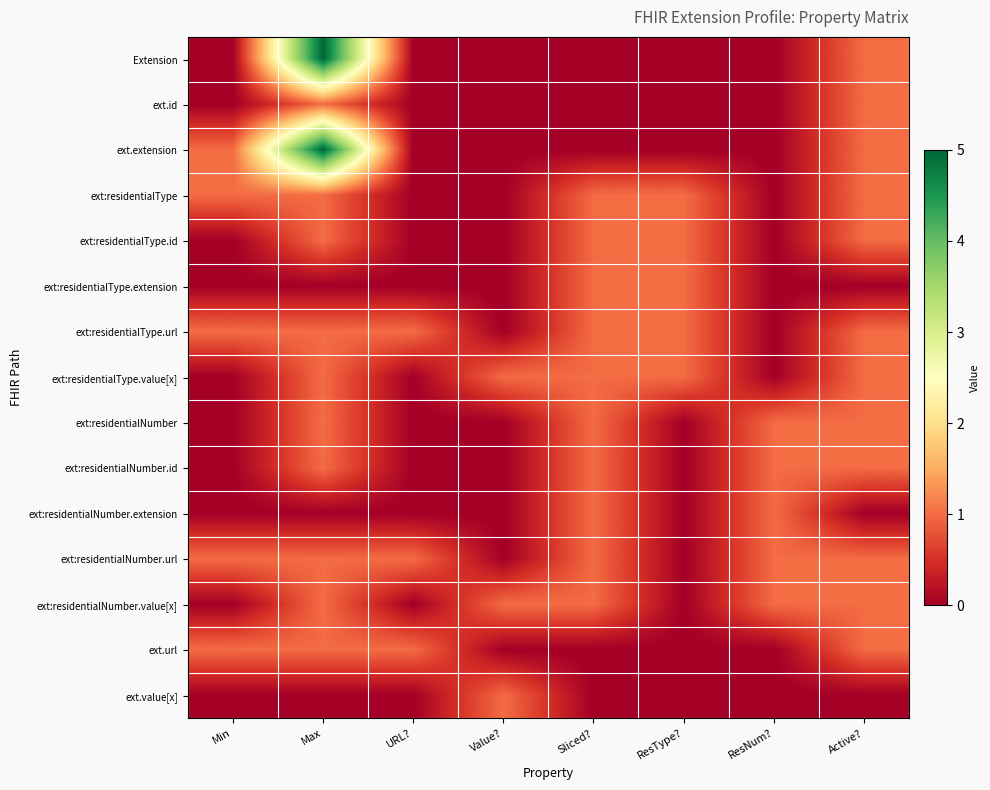

Which has a higher value, Min or ResNum??

Min